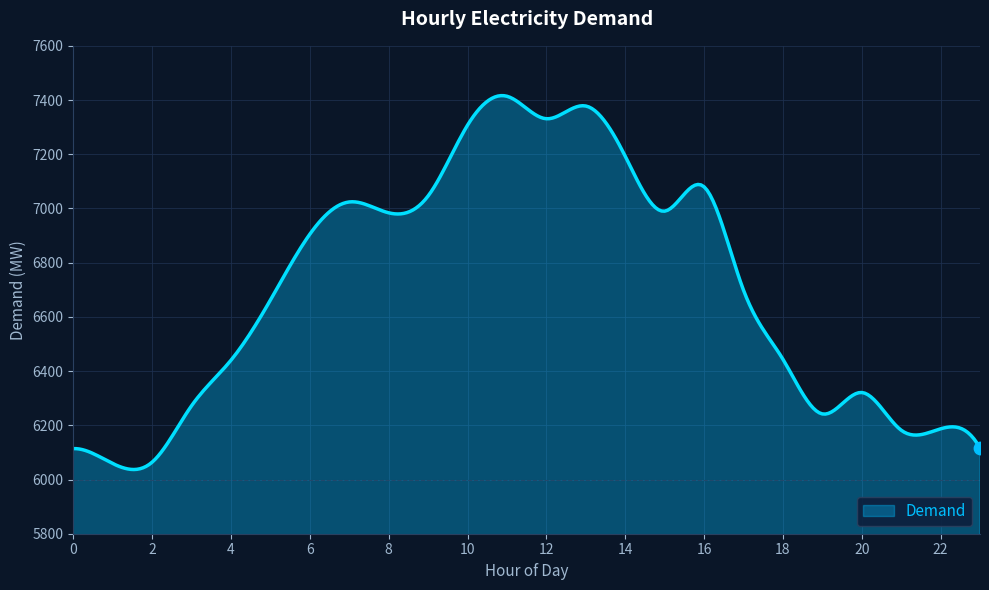

What is the difference between the maximum and minimum values?

1379.4